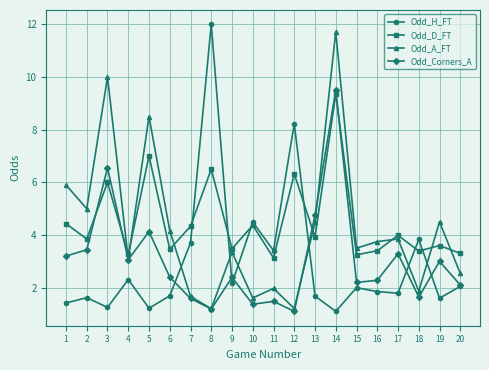

True or false: Odd_A_FT has more than 1 points higher than both neighbors.

True